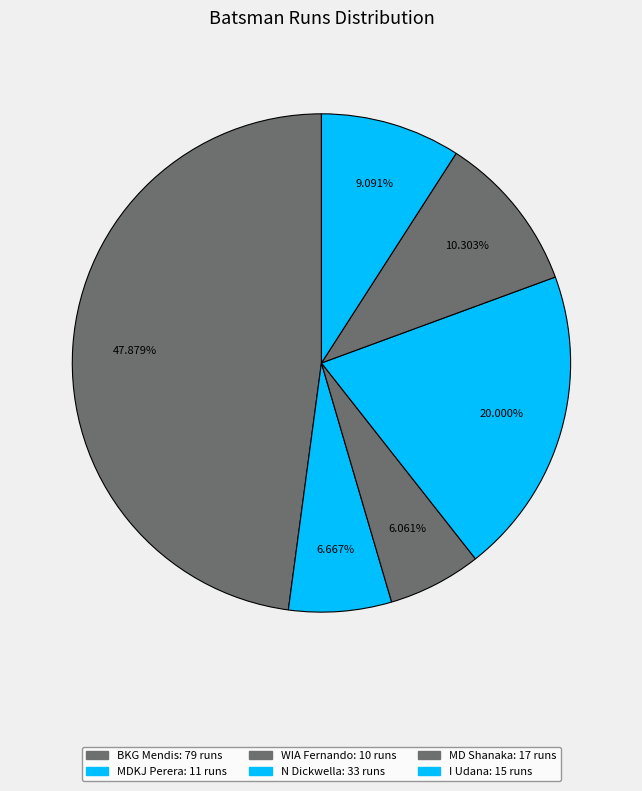

What is the largest slice in the pie chart?

BKG Mendis